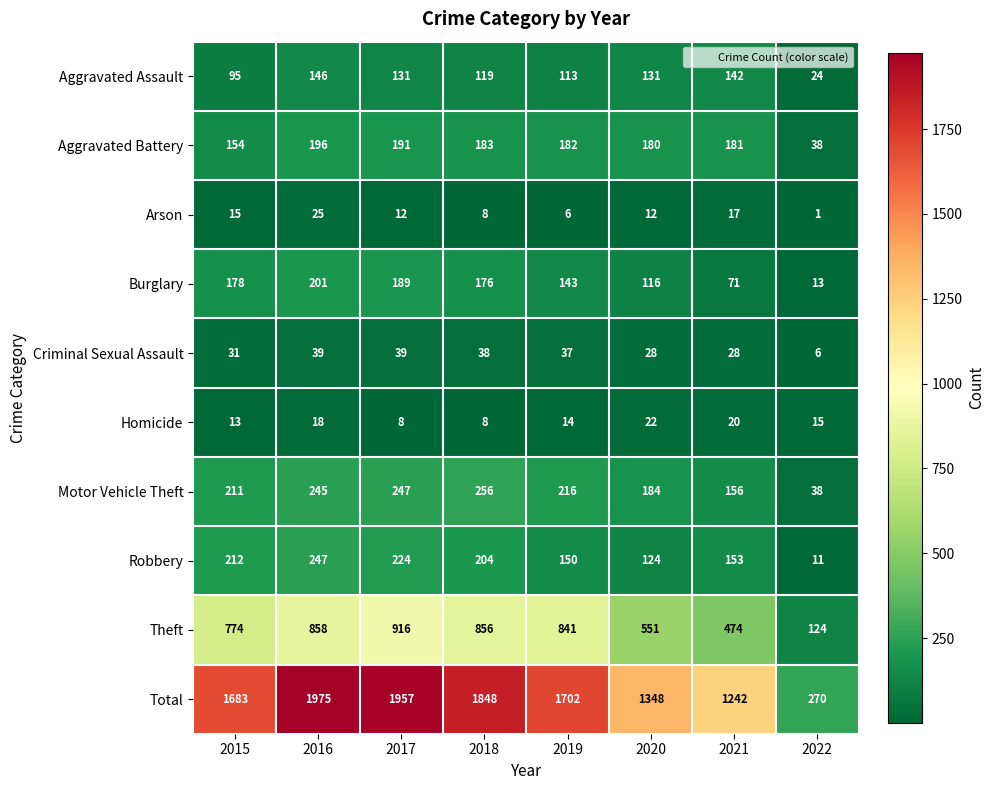

What is the difference between the maximum and second lowest values in the Burglary series?

130